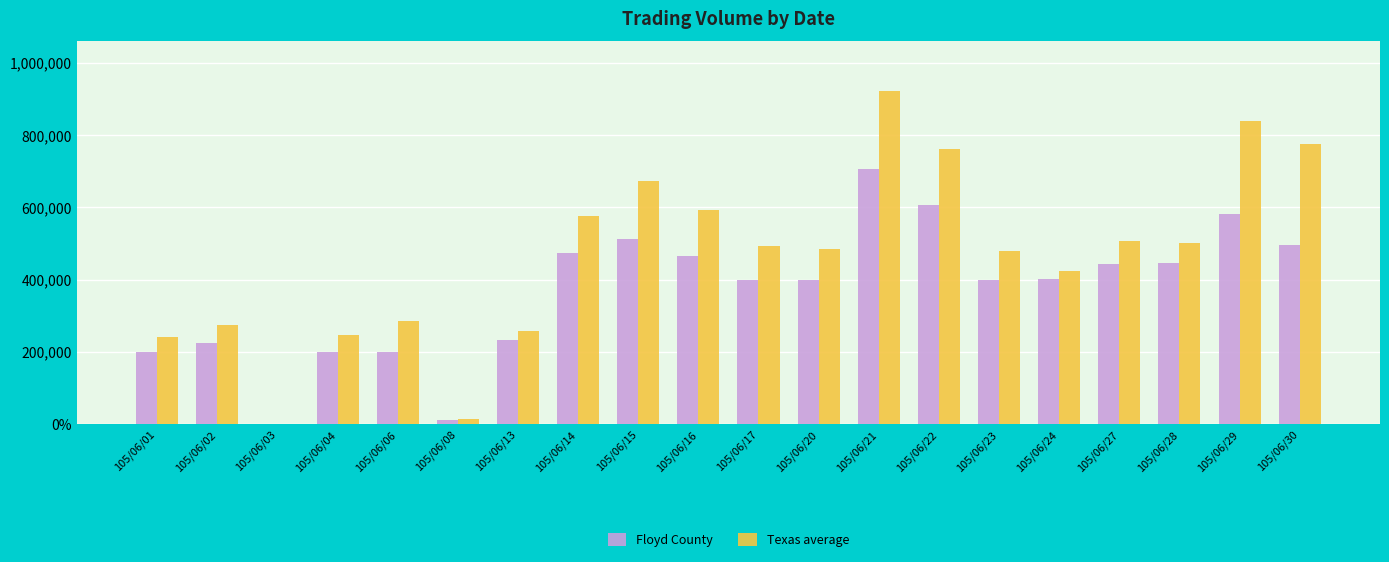

Are the bars horizontal?

No